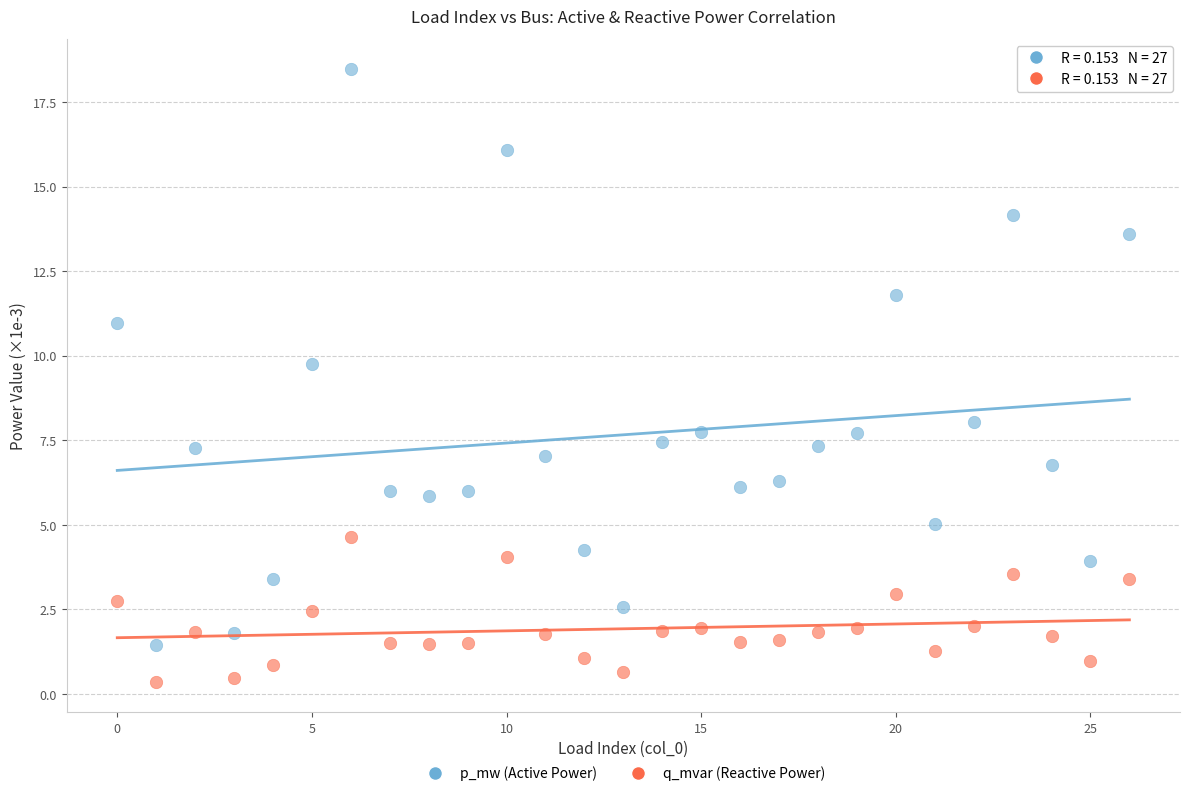

Across all data points, what is the range of Y values (max minus min)?

18.1